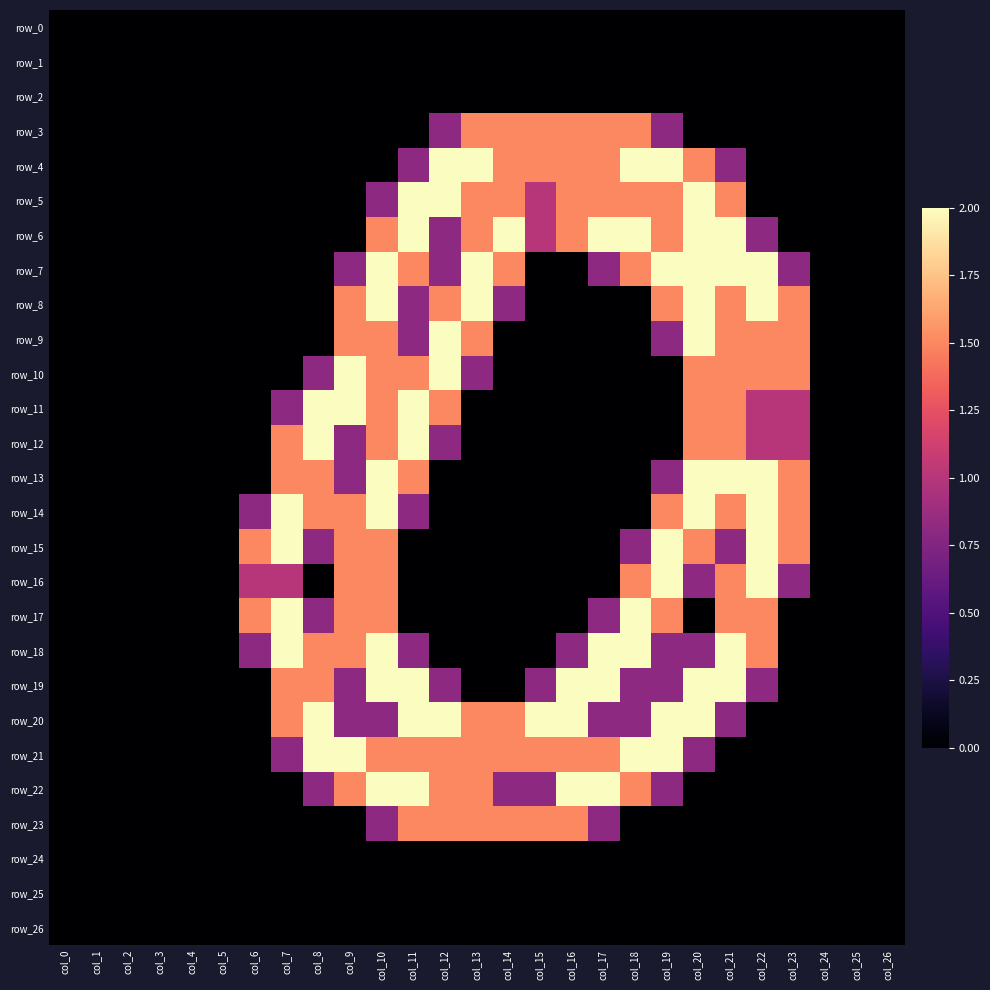

List the series in order of their peak value, lowest first.

row_0, row_1, row_2, row_24, row_25, row_26, row_3, row_23, row_4, row_5, row_6, row_7, row_8, row_9, row_10, row_11, row_12, row_13, row_14, row_15, row_16, row_17, row_18, row_19, row_20, row_21, row_22